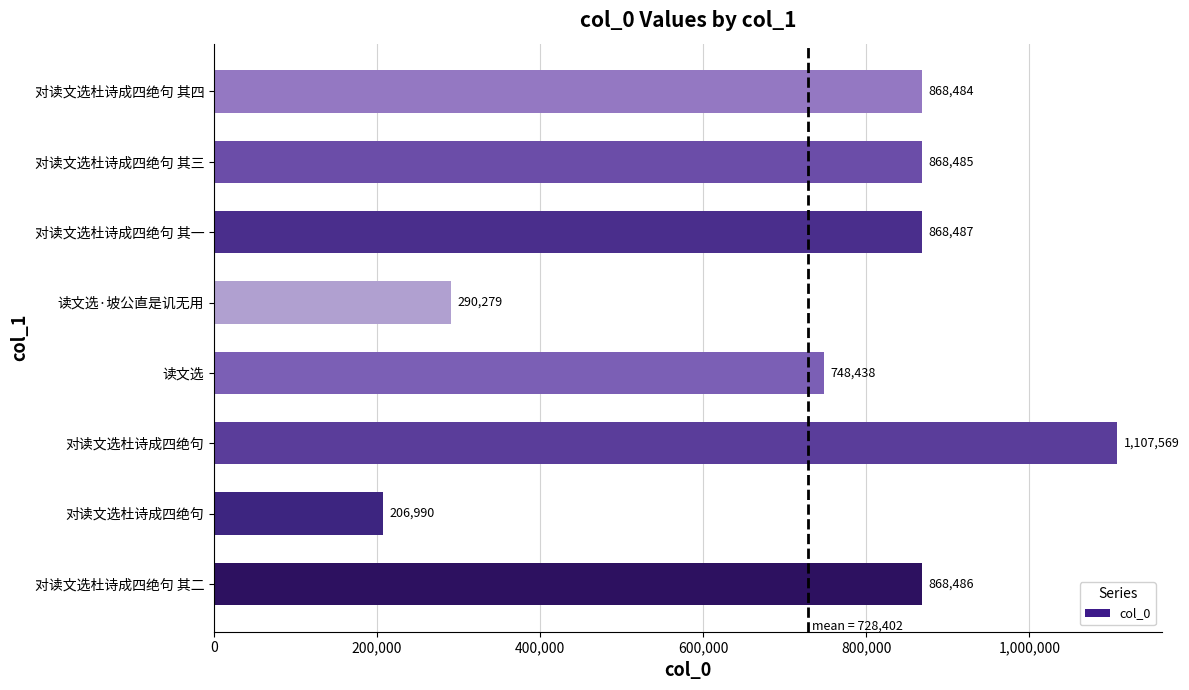

How many bars are there in total?

8